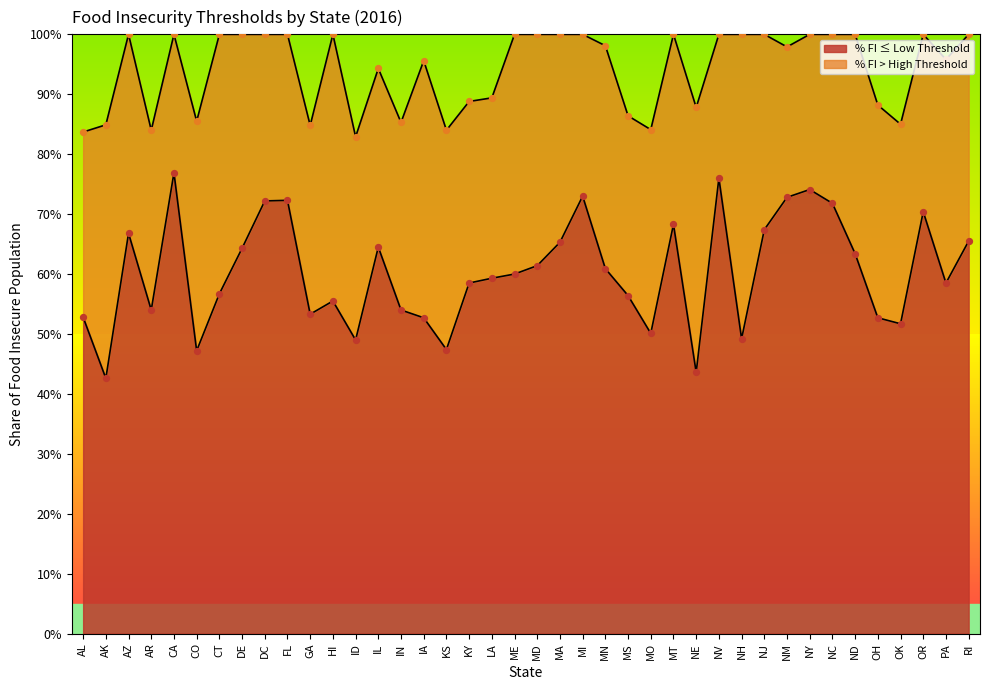

Which has a higher value, AR or MT?

MT